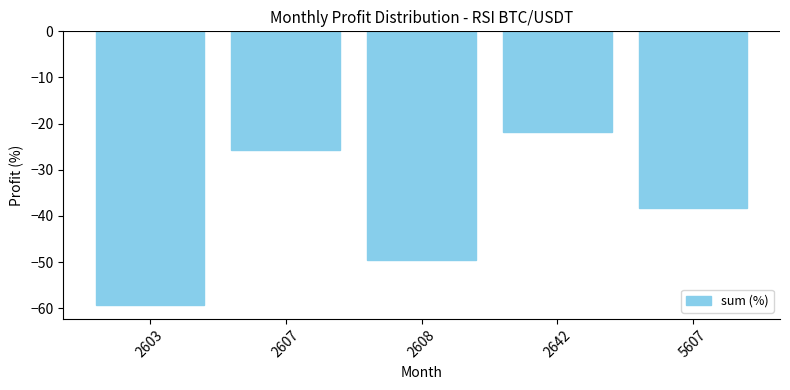

What is the average value?

-38.9